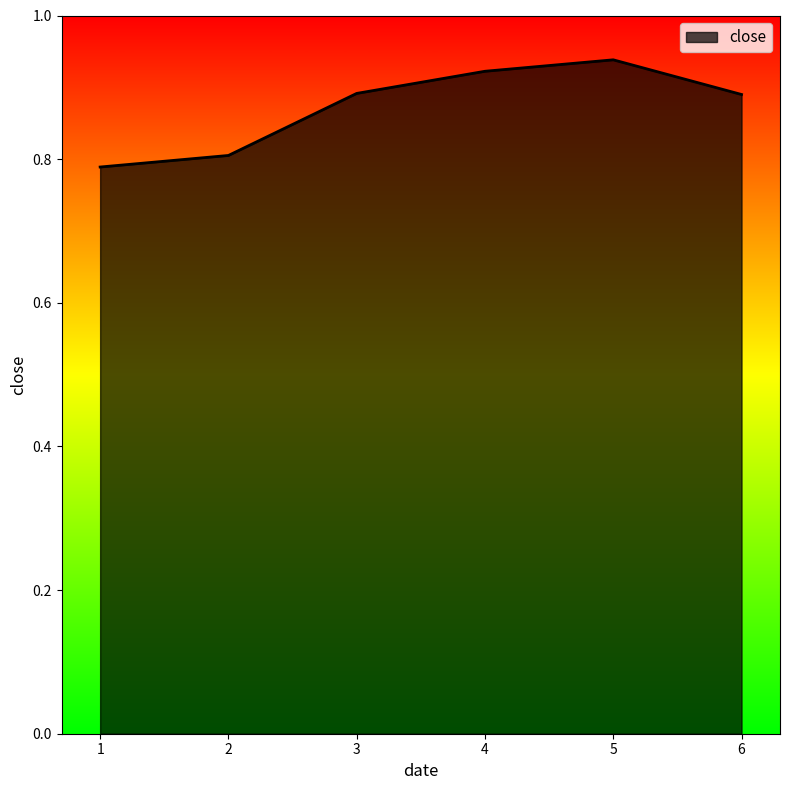

How many lines are shown in the chart?

1